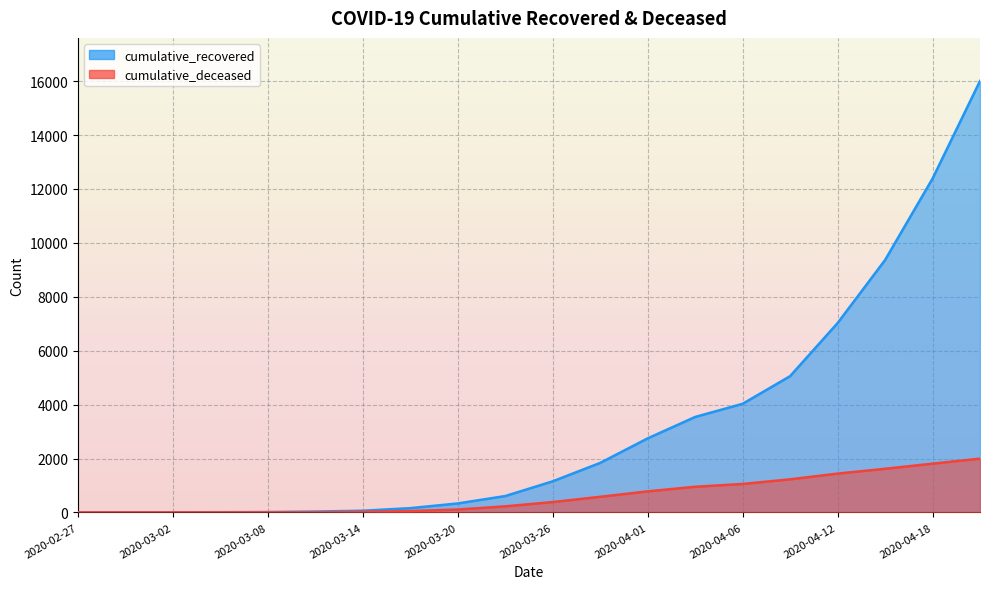

What is the approximate value of cumulative_deceased at 2020-04-06?

1056